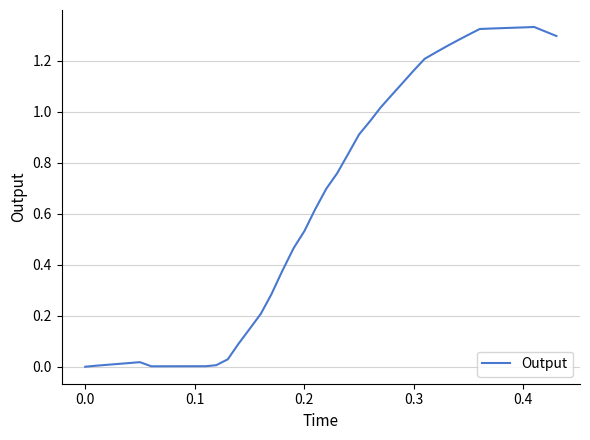

Reading left to right, list all the values displayed in this chart.

0.0	0.0	0.0	0.0	0.0	0.0	0.0	0.0	0.0	0.0	0.1	0.1	0.2	0.3	0.4	0.5	0.5	0.6	0.7	0.8	0.8	0.9	1.0	1.0	1.1	1.1	1.2	1.2	1.2	1.3	1.3	1.3	1.3	1.3	1.3	1.3	1.3	1.3	1.3	1.3